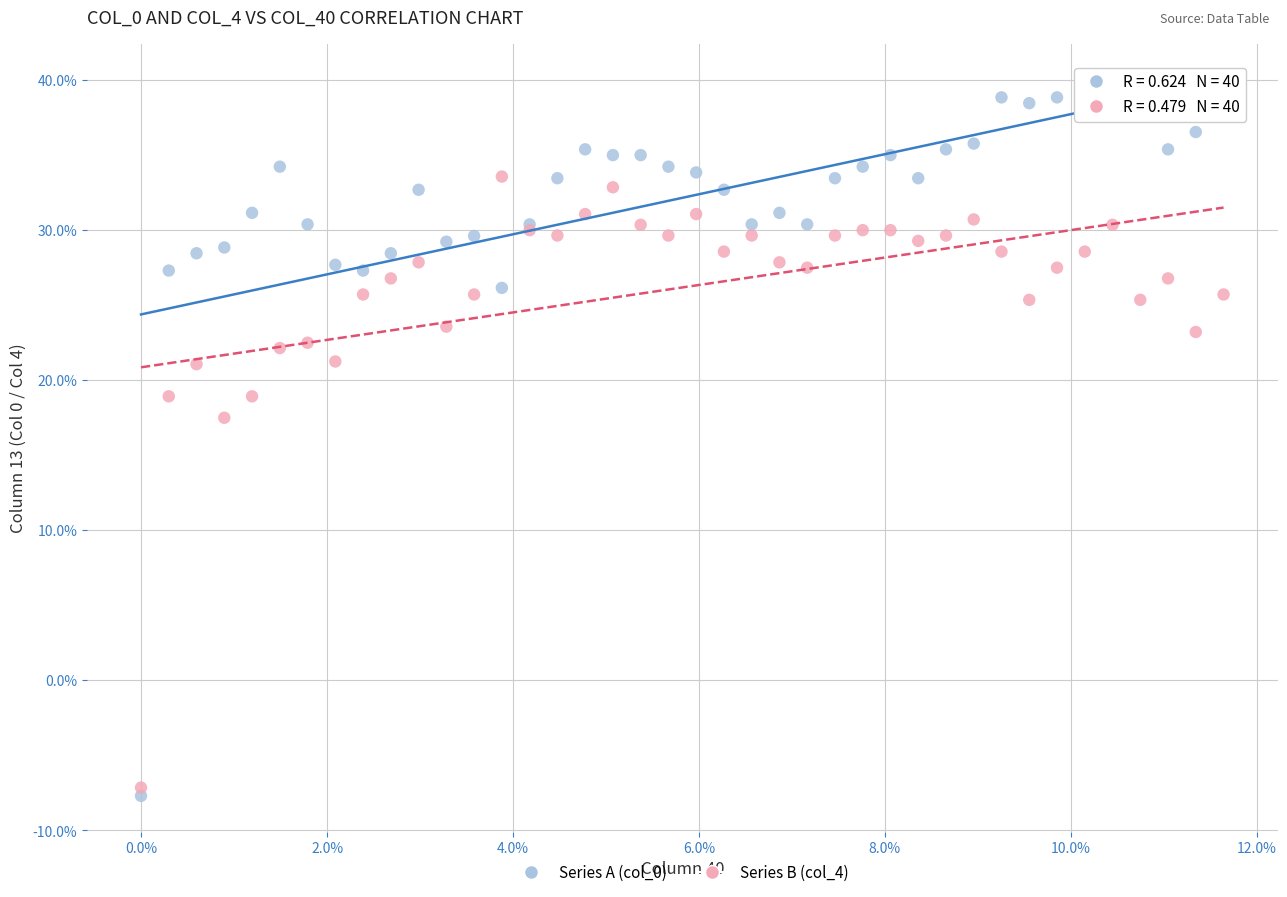

Which series has the widest spread of Y values?

Series A (col_0)